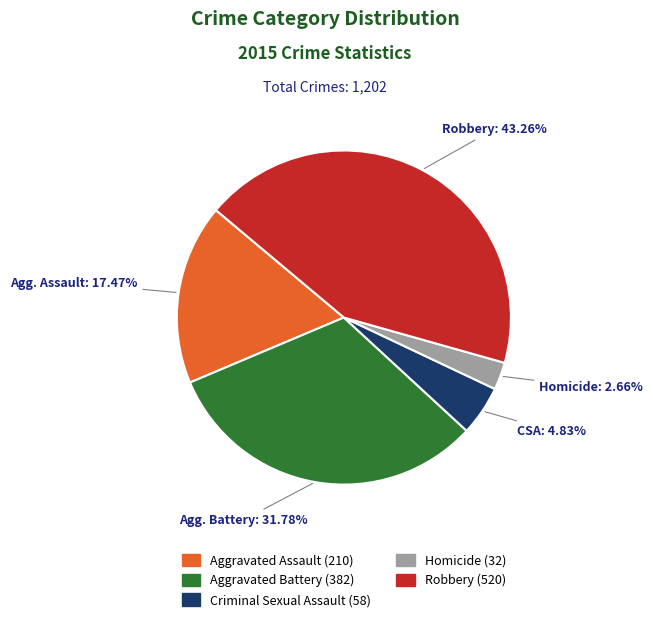

How much of the chart is everything except Homicide?

97.3%